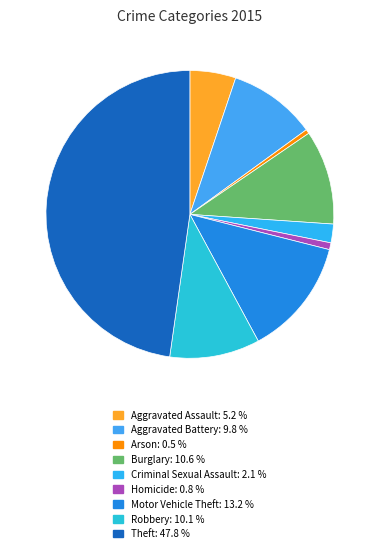

True or false: Arson accounts for 11% of the total.

False